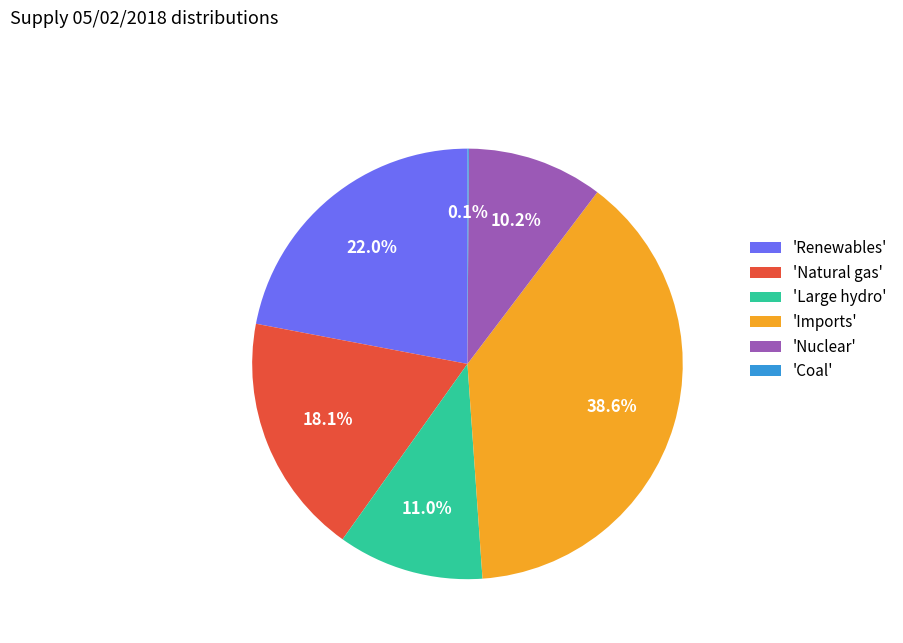

Which has a higher value, 'Imports' or 'Large hydro'?

'Imports'